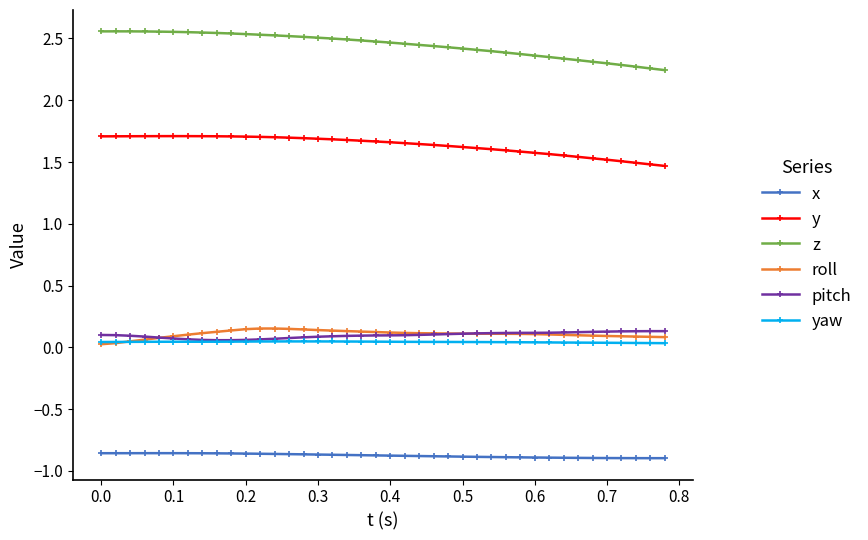

Which series has the largest total across all categories?

z